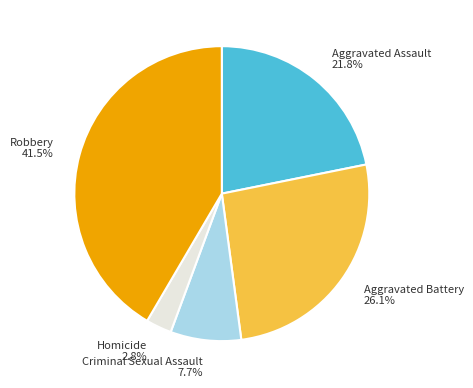

To the nearest percent, what percentage of the pie is Homicide?

3%